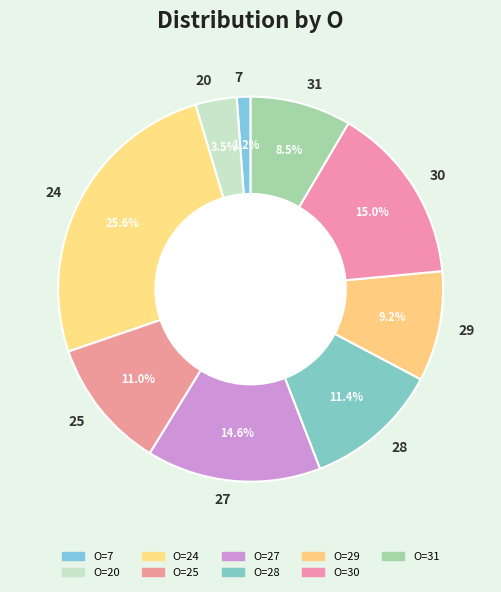

Which has a higher value, 25 or 7?

25